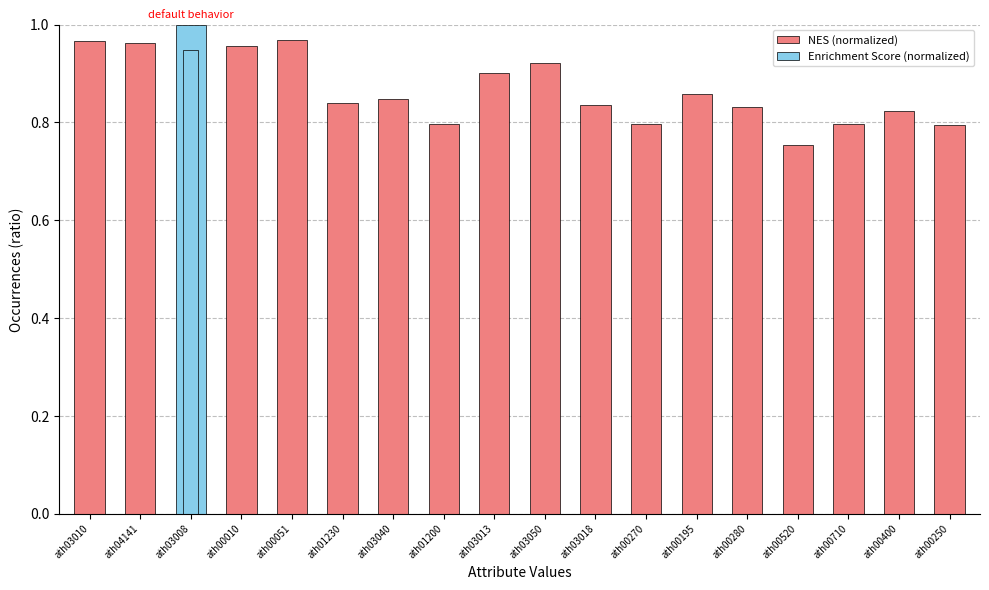

List the labels in order of value, smallest first.

ath00520, ath00250, ath00270, ath00710, ath01200, ath00400, ath00280, ath03018, ath01230, ath03040, ath00195, ath03013, ath03050, ath00010, ath04141, ath03010, ath00051, ath03008